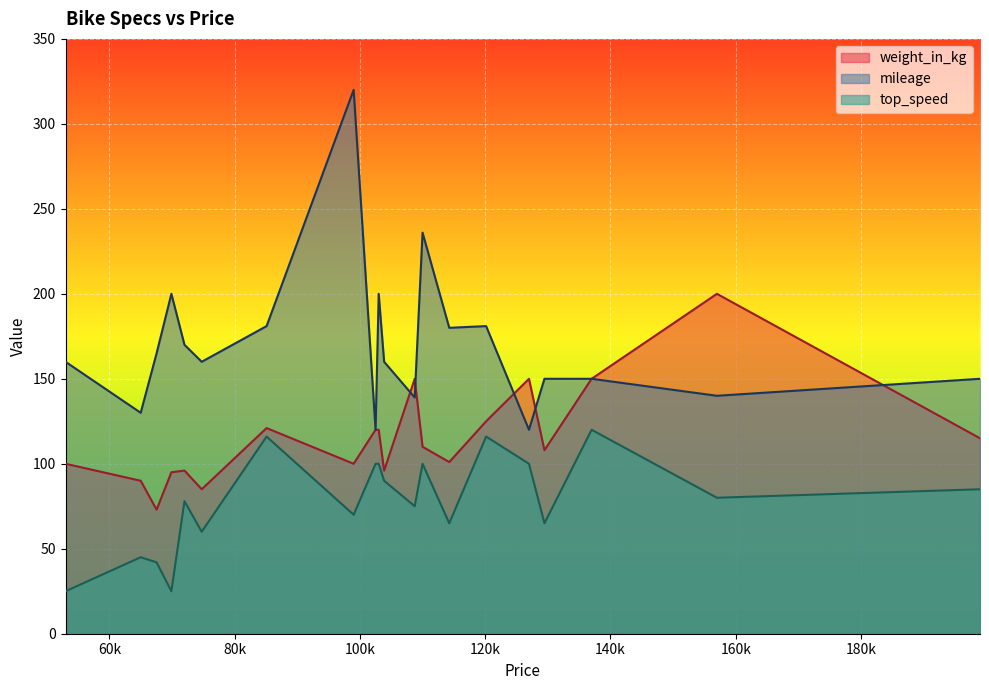

List the series in order of their overall mean, lowest first.

top_speed, weight_in_kg, mileage